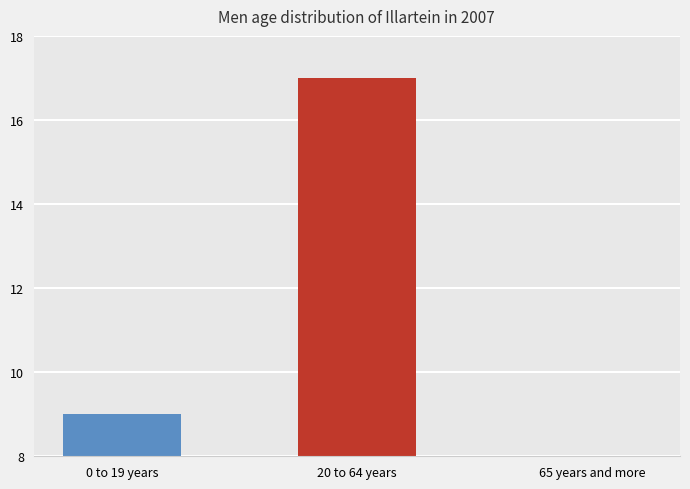

How many values are below 9?

1